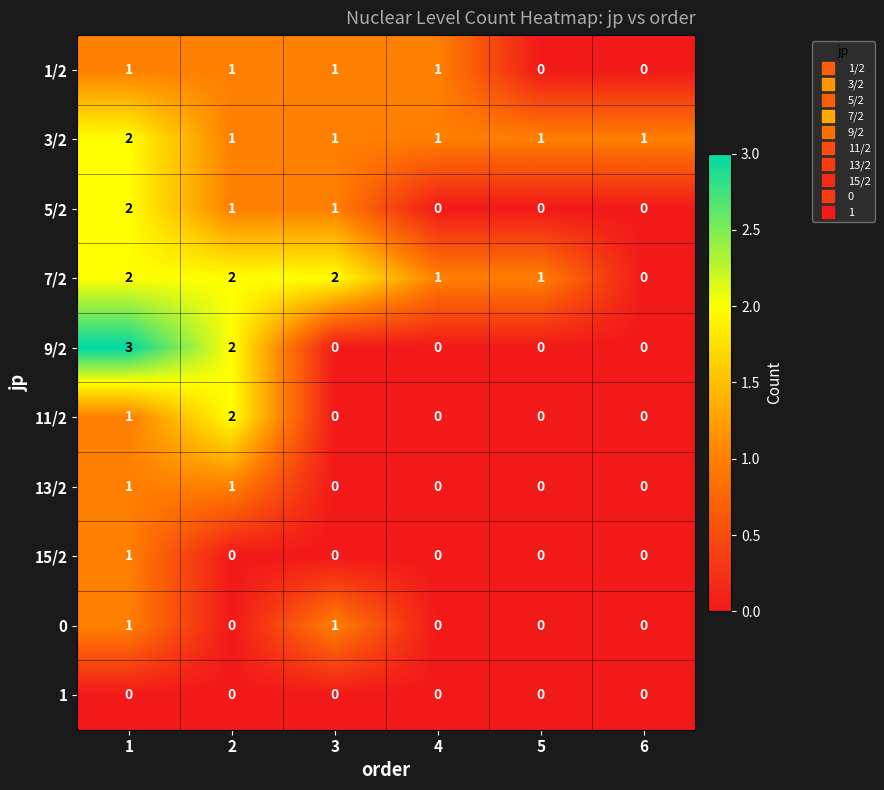

Which series has the largest total across all categories?

7/2